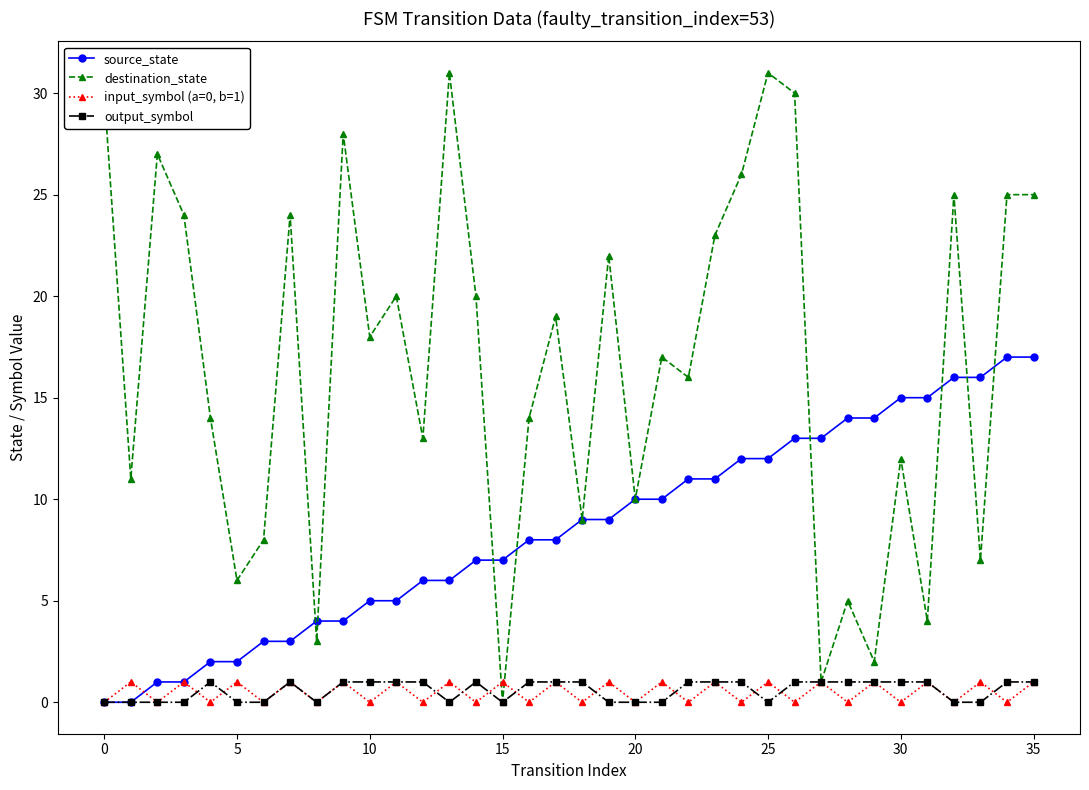

Which series has the widest spread of values?

destination_state